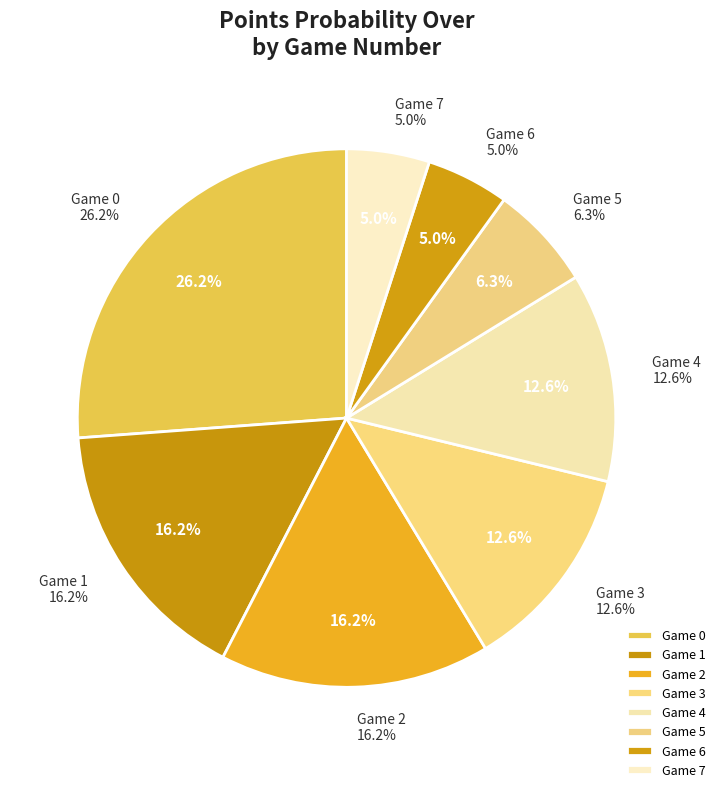

To the nearest percent, what is the difference between the largest and smallest slice percentages?

21%